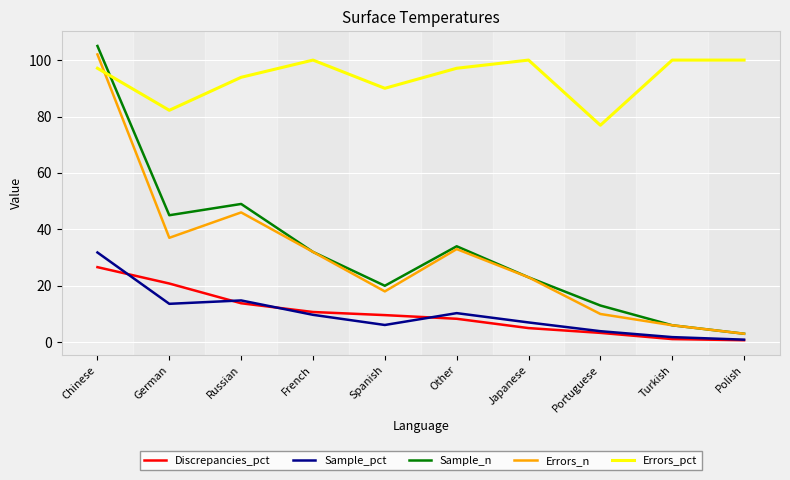

At how many categories does at least one series exceed 6?

10